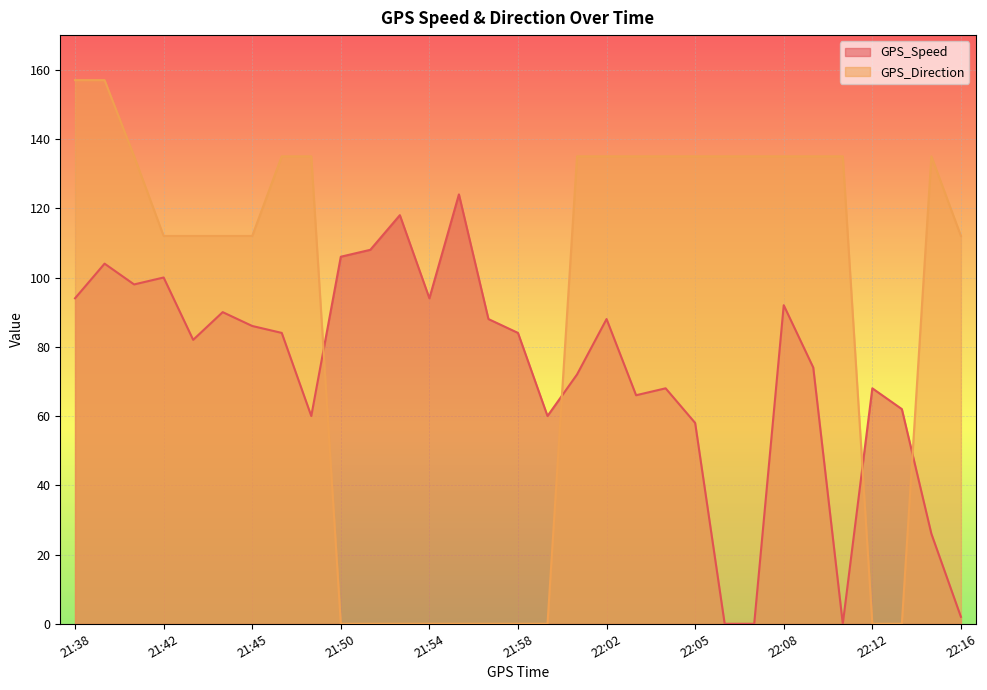

How many series are shown in this chart?

2